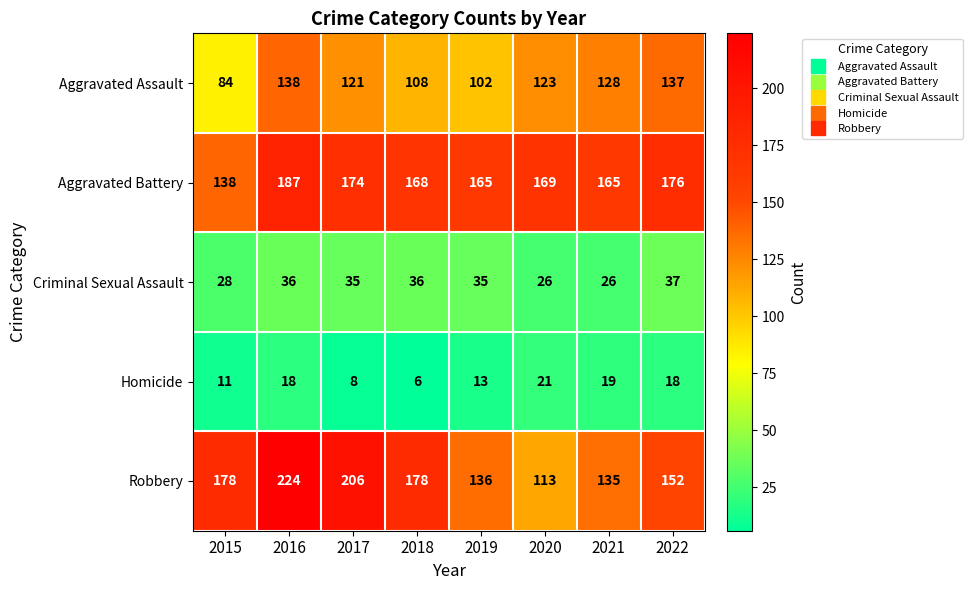

Rank the series by their maximum value, from lowest to highest.

Homicide, Criminal Sexual Assault, Aggravated Assault, Aggravated Battery, Robbery